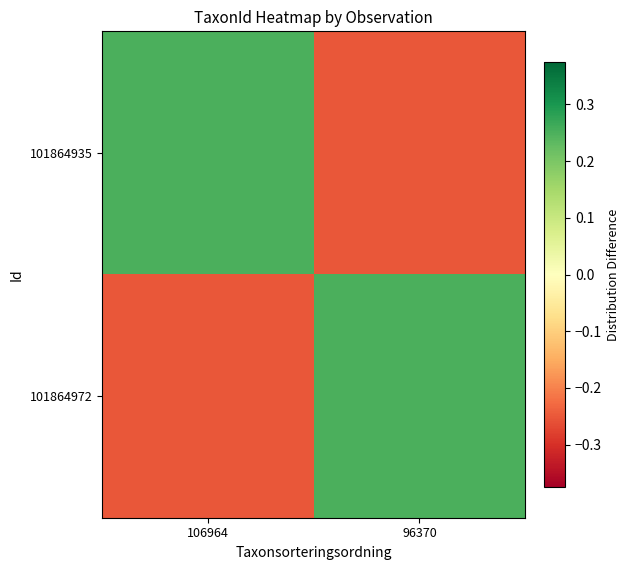

Reading left to right, what are all the values shown in this chart?

101864935: 106964=0.3	96370=-0.2
101864972: 106964=-0.2	96370=0.2